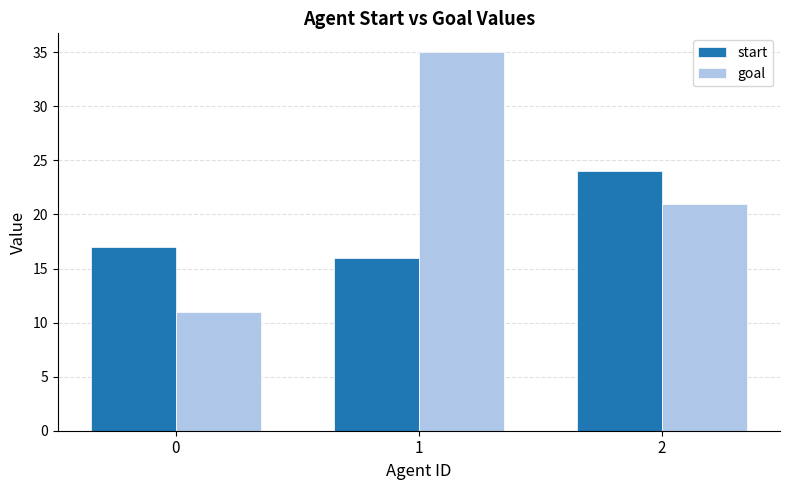

Reading right to left, extract all data points from this chart.

start: 24	16	17
goal: 21	35	11